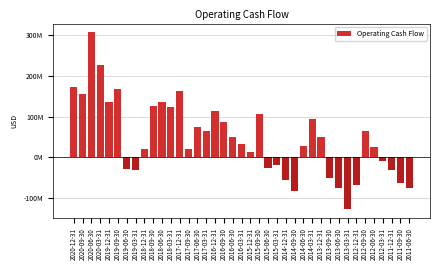

Does the chart contain any negative values?

Yes